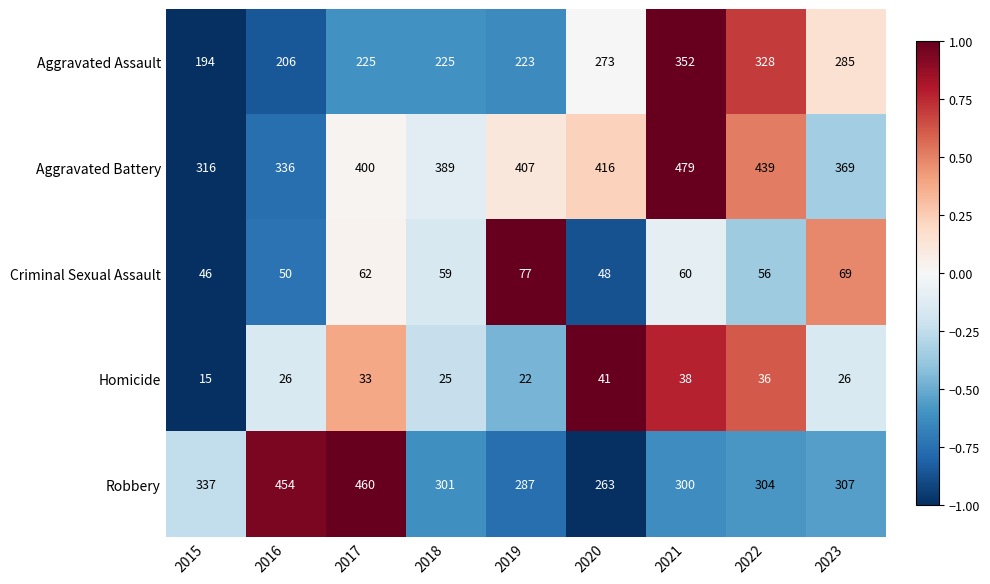

Is the value of Criminal Sexual Assault at 2022 greater than the value of Aggravated Assault at 2019?

No